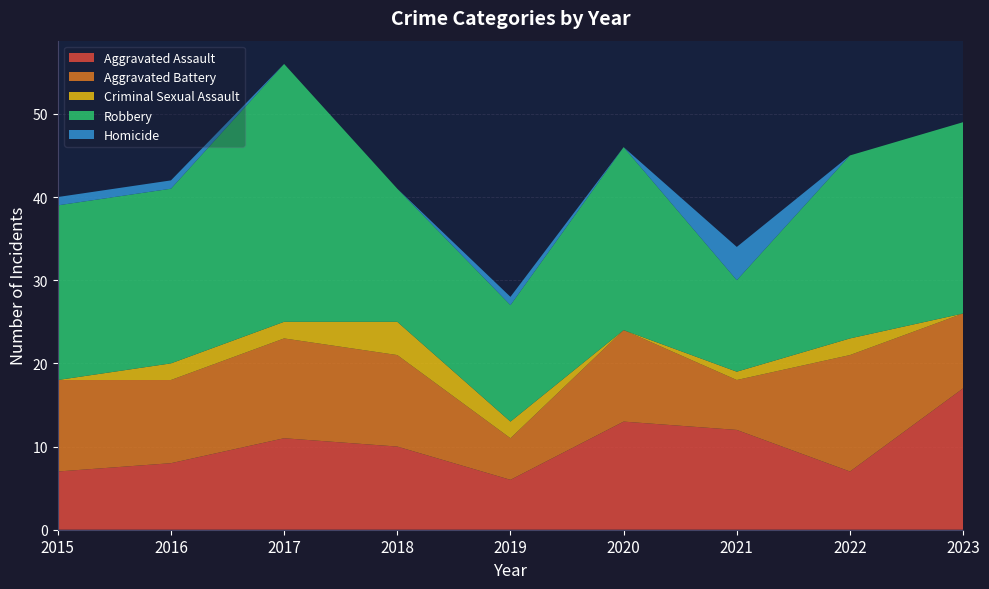

Reading right to left, list all the values displayed in this chart.

Aggravated Assault: 17	7	12	13	6	10	11	8	7
Aggravated Battery: 9	14	6	11	5	11	12	10	11
Criminal Sexual Assault: 0	2	1	0	2	4	2	2	0
Robbery: 23	22	11	22	14	16	31	21	21
Homicide: 0	0	4	0	1	0	0	1	1